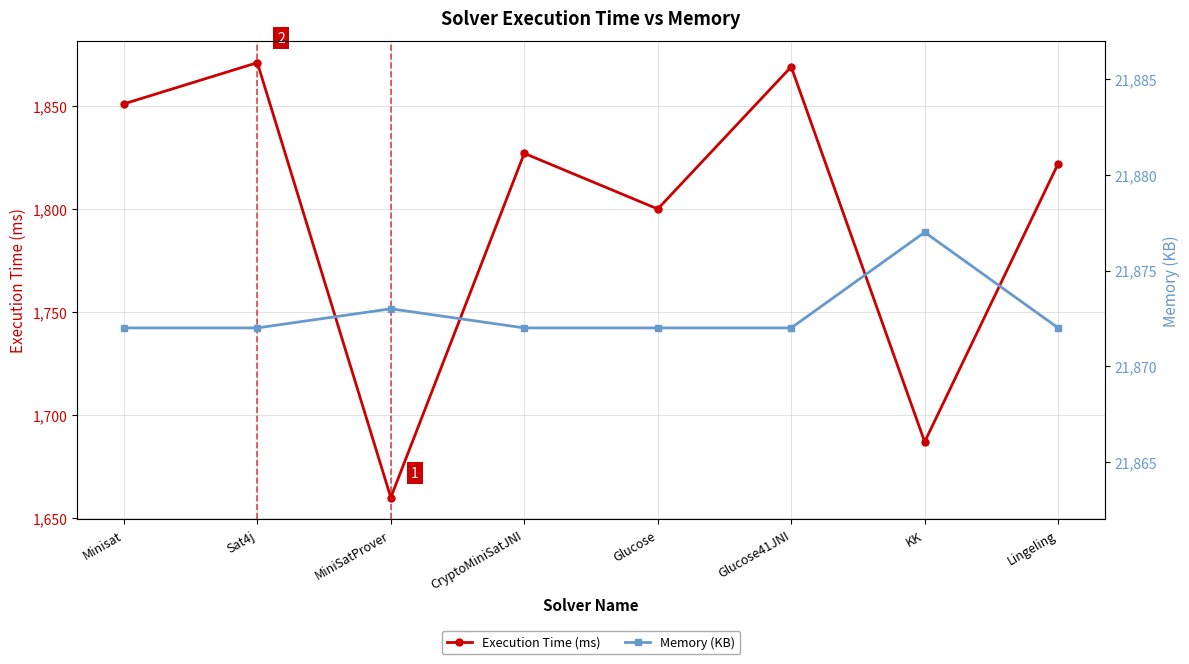

At which category does the chart reach its peak across all series?

KK